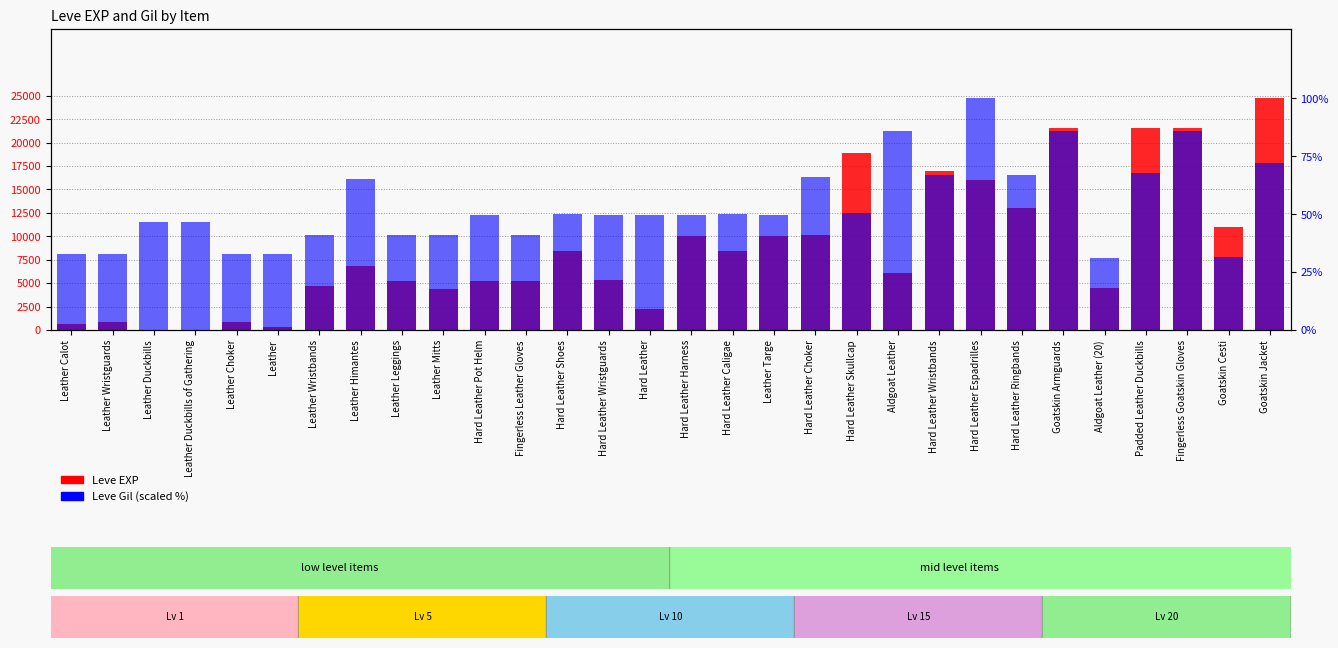

Reading left to right, what are all the values shown in this chart?

Leve EXP: 630.0	900.0	1.0	1.0	900.0	370.0	4660.0	6840.0	5220.0	4410.0	5220.0	5220.0	8430.0	5330.0	2230.0	9990.0	8430.0	9990.0	10100.0	18910.0	6110.0	16920.0	15980.0	13040.0	21600.0	4440.0	21600.0	21600.0	10970.0	24710.0
Leve Gil (scaled): 32.7	32.7	46.6	46.6	32.7	32.7	40.8	65.3	40.8	40.8	49.6	40.8	50.1	49.6	49.6	49.6	50.1	49.6	65.9	50.7	86.0	67.1	100.0	67.1	86.0	31.2	67.6	86.0	31.5	72.3